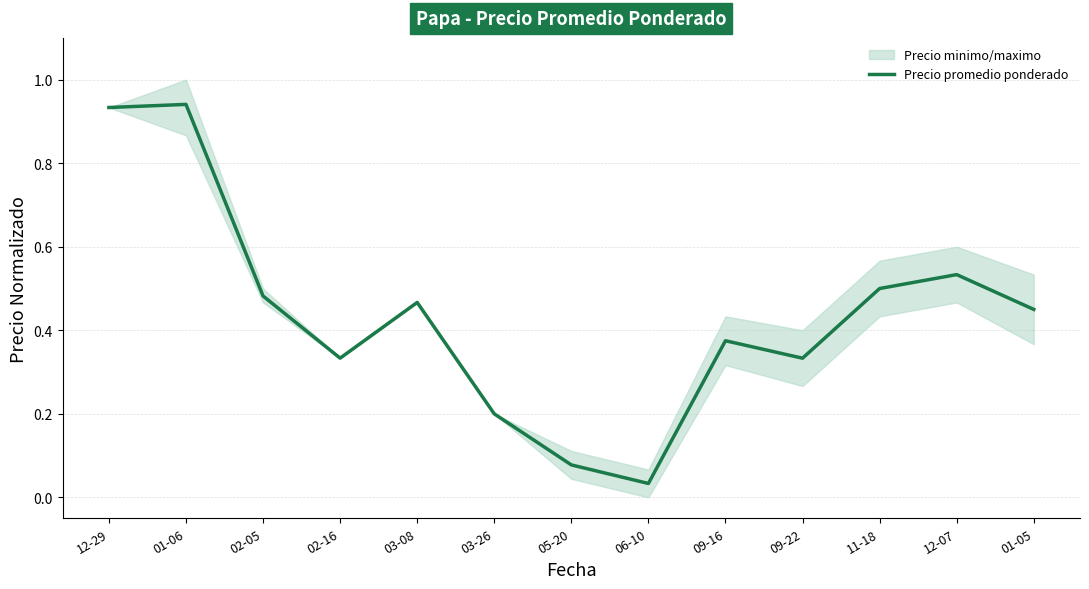

Rank the categories by value from highest to lowest.

01-06, 12-29, 12-07, 11-18, 02-05, 03-08, 01-05, 09-16, 02-16, 09-22, 03-26, 05-20, 06-10